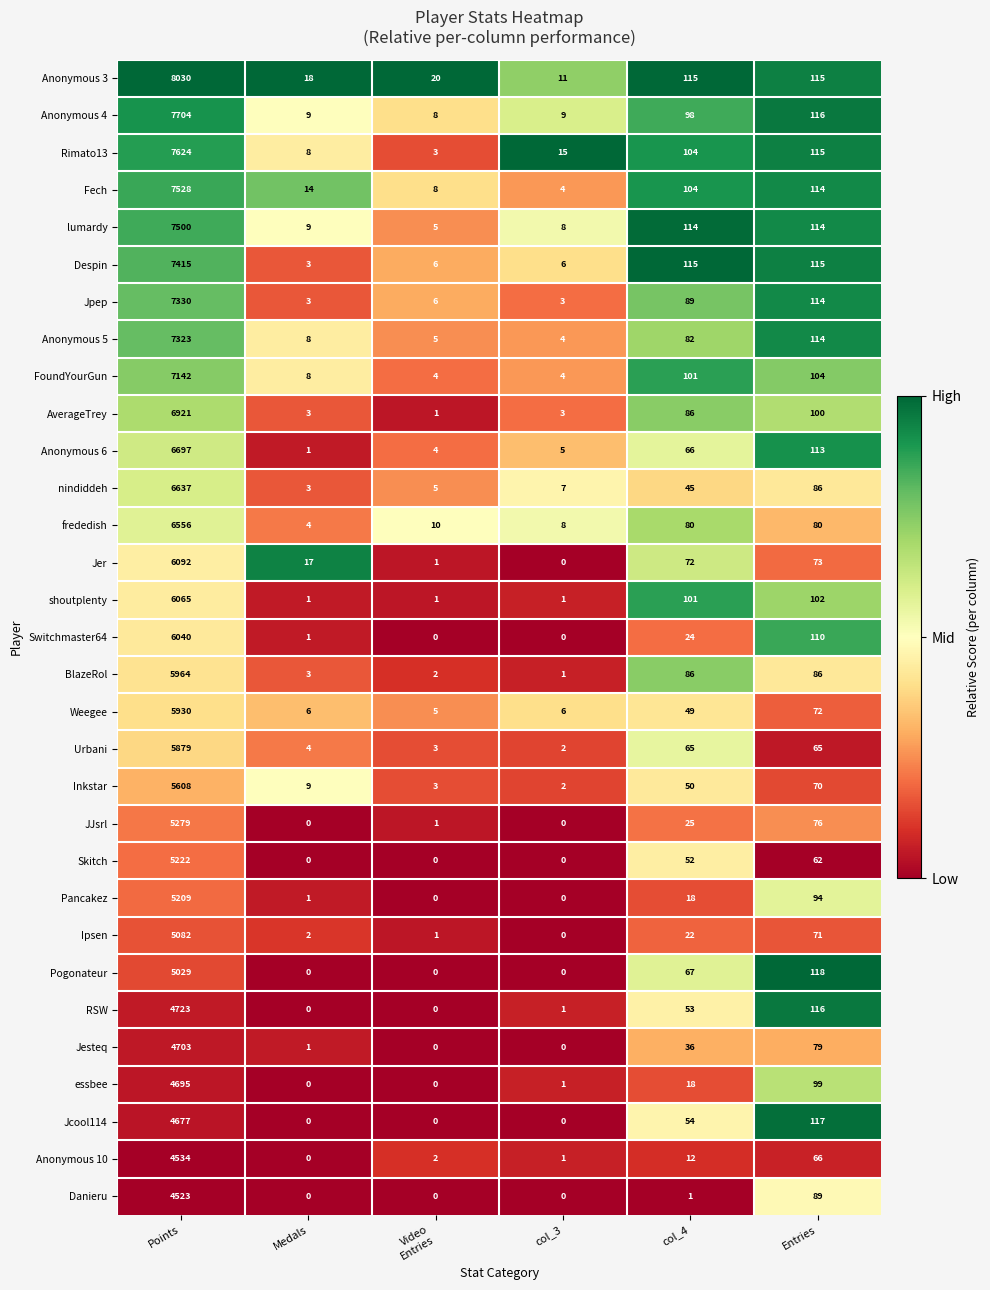

Which series changed the most between Points and col_4?

Anonymous 3